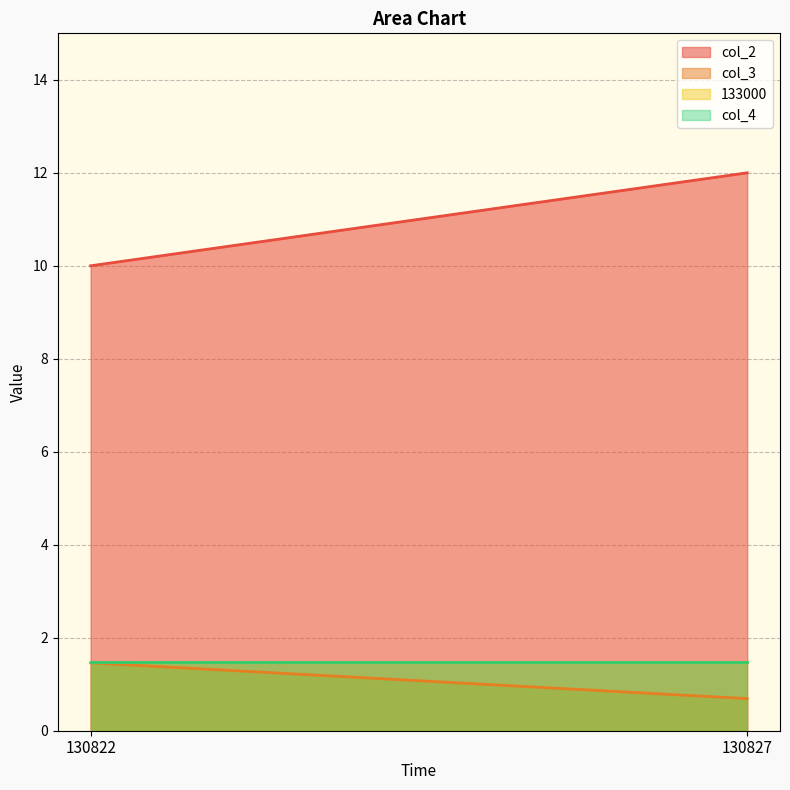

List the series in order of their peak value, highest first.

col_2, 133000, col_4, col_3